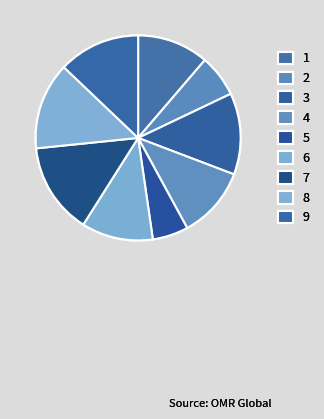

What is the total percentage of 8 and 6?

25.0%